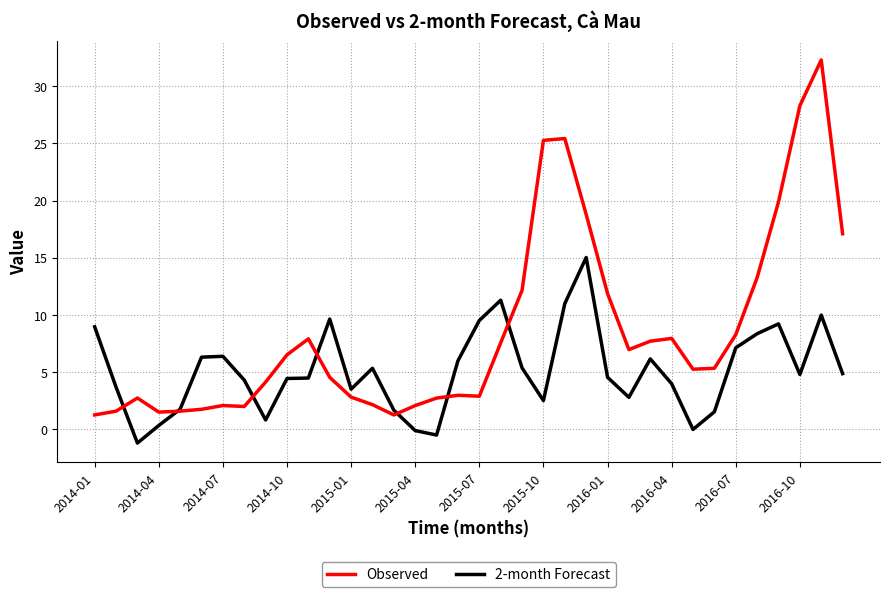

What is the minimum value for Observed?

1.2